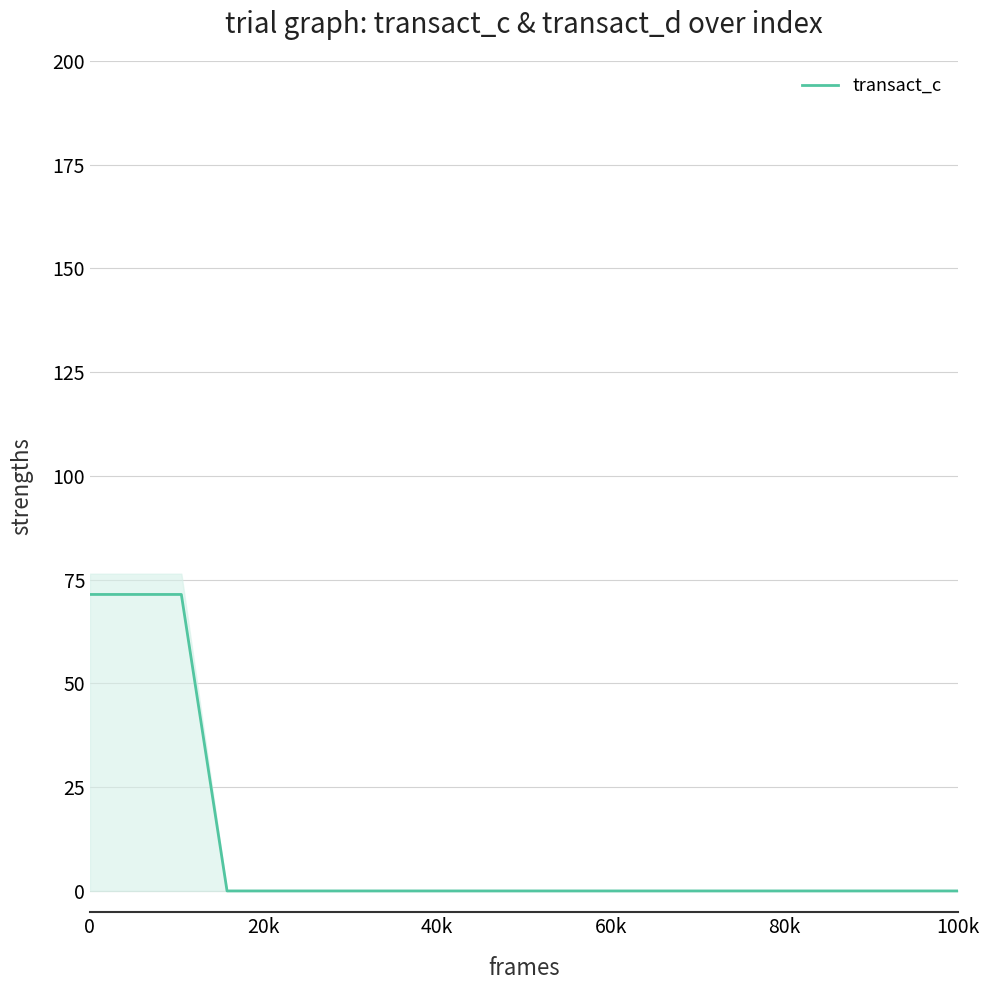

What is the maximum value for transact_c?

71.4